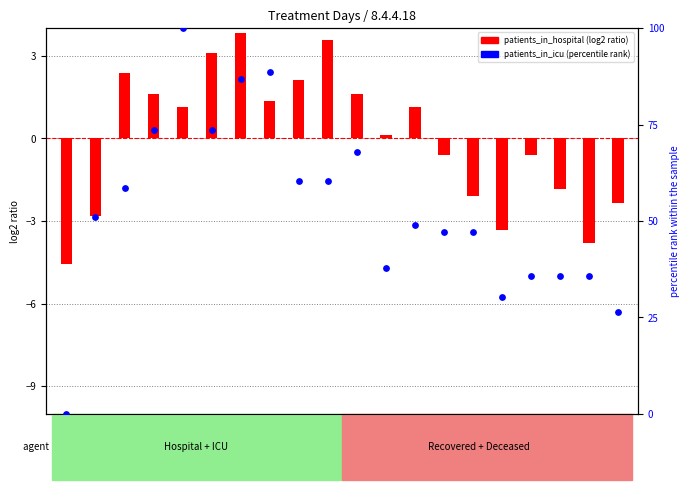

Approximately how many times larger is the value at Day 8 compared to Day 7?

0.7